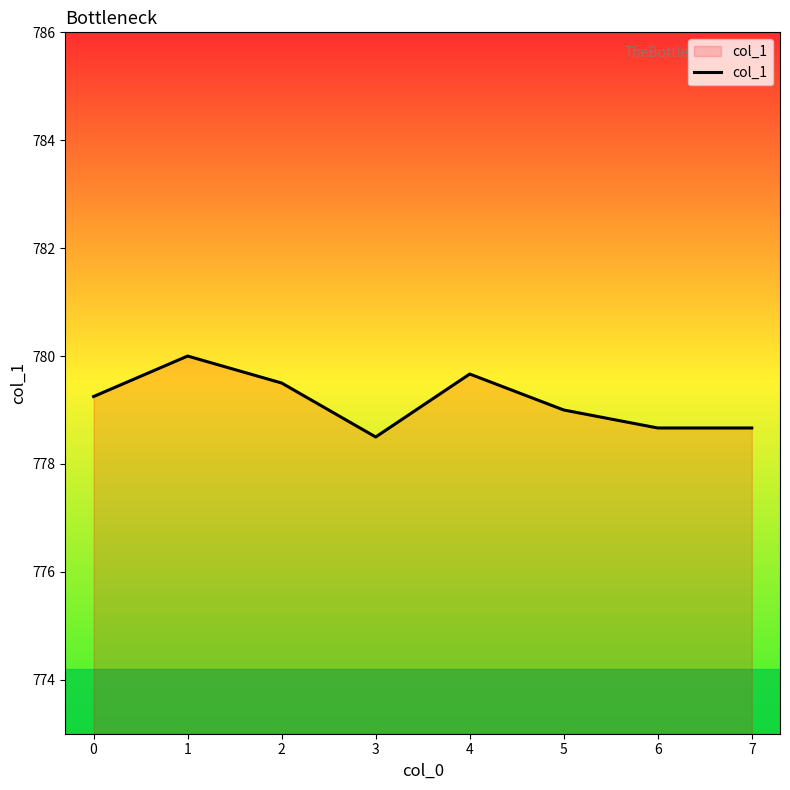

How many interior local peaks (higher than both neighbors) does the data have?

2